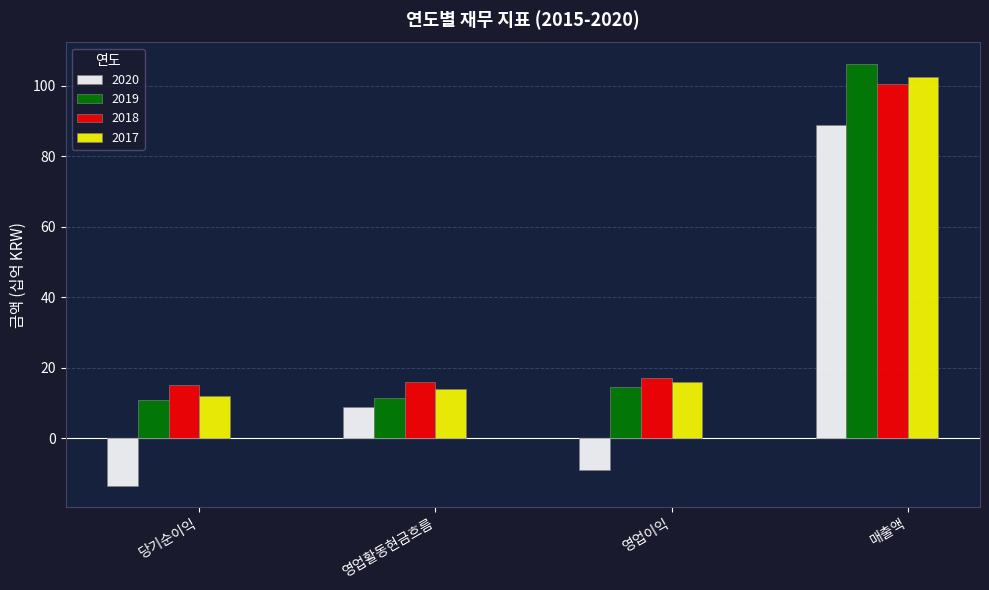

At which category is the sum across all series the highest?

매출액